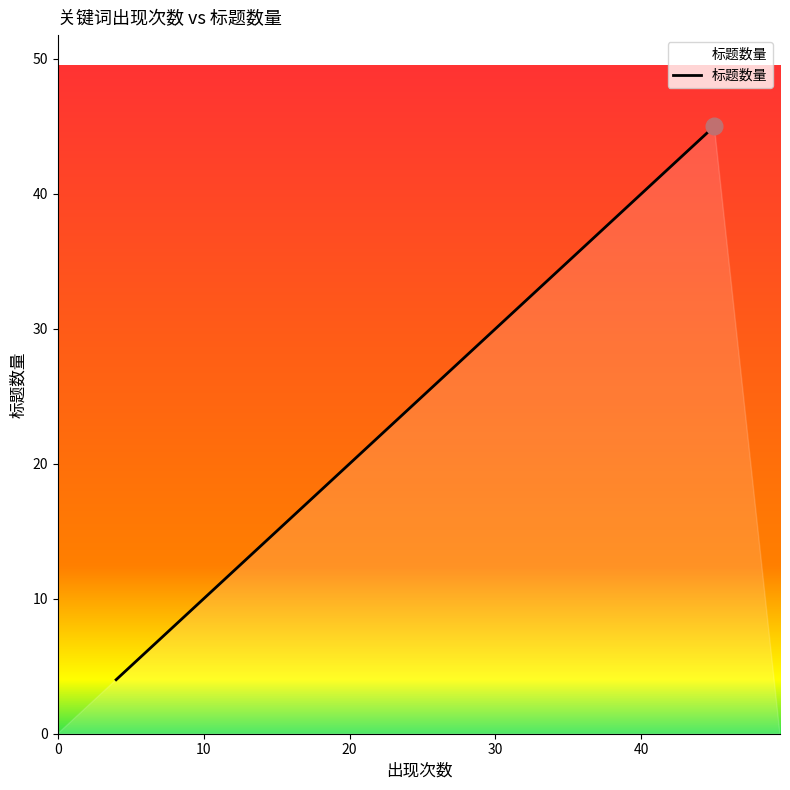

True or false: the data shows 2 at 7.

False